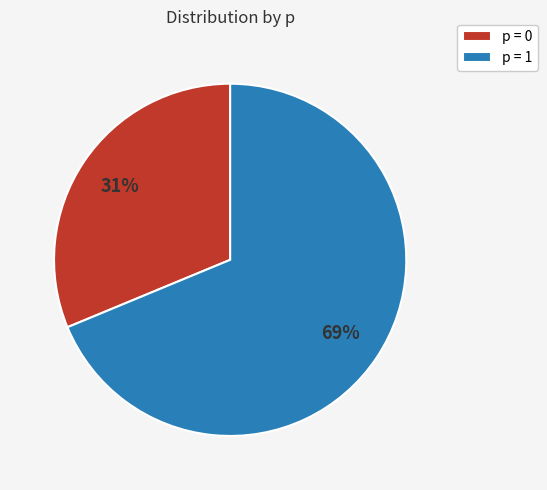

Is it true that p = 0 is 31% of the pie?

True